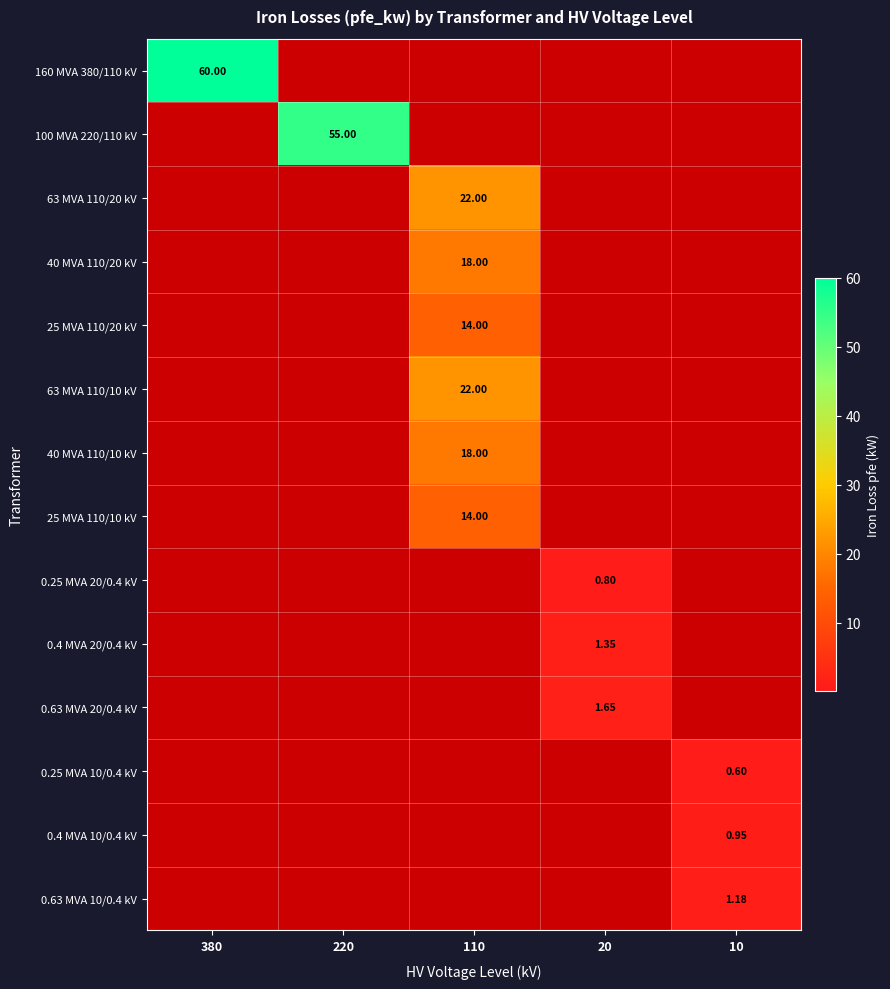

Is it true that 63 MVA 110/20 kV equals 22.0 at 110?

True